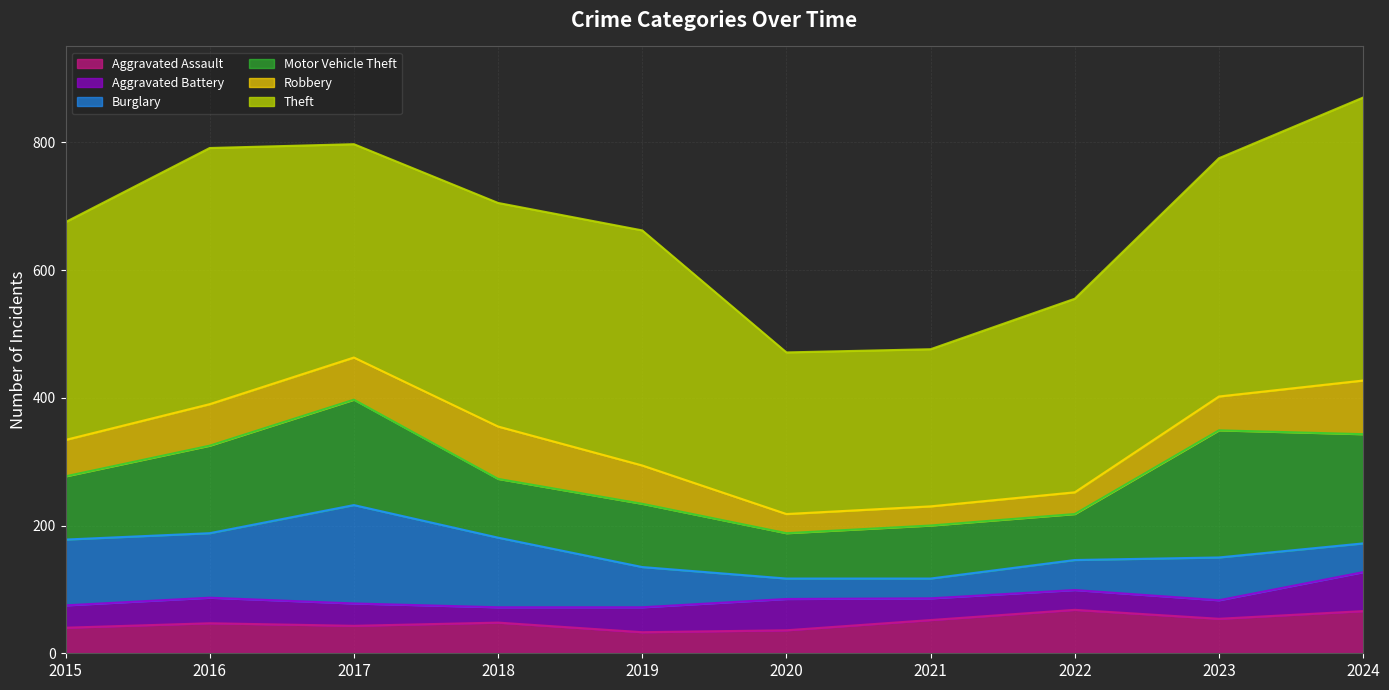

At which category is the sum across all series the highest?

2024